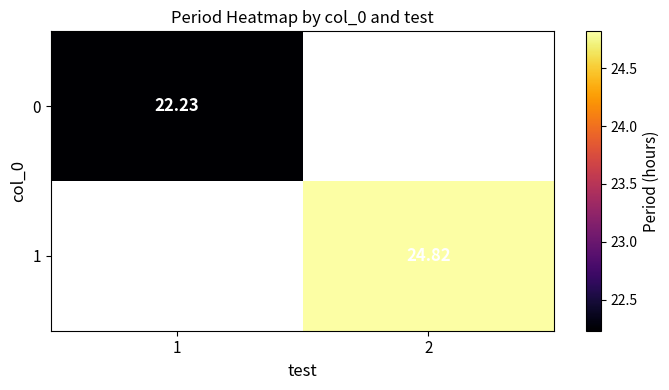

What is the minimum value shown in the chart?

22.2